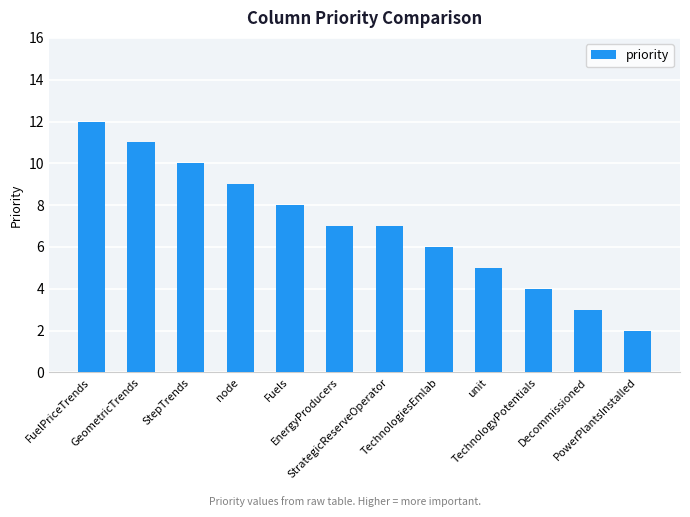

What is the difference between the maximum and minimum values?

10